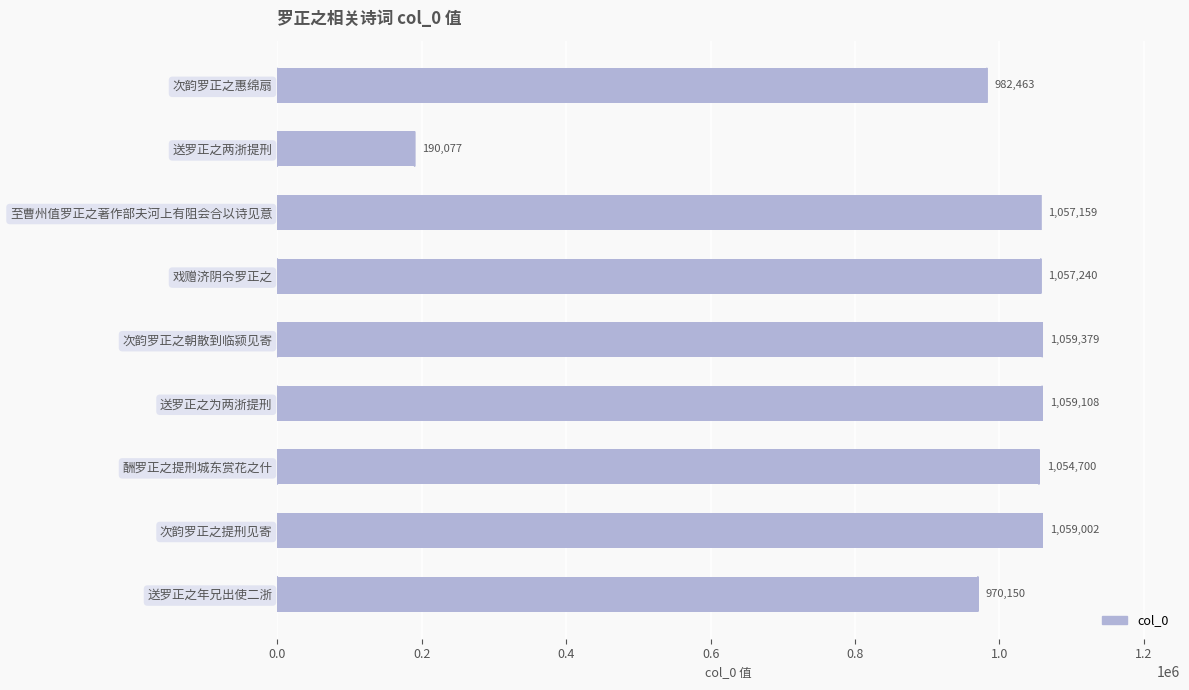

Which has a higher value, 酬罗正之提刑城东赏花之什 or 次韵罗正之惠绵扇?

酬罗正之提刑城东赏花之什